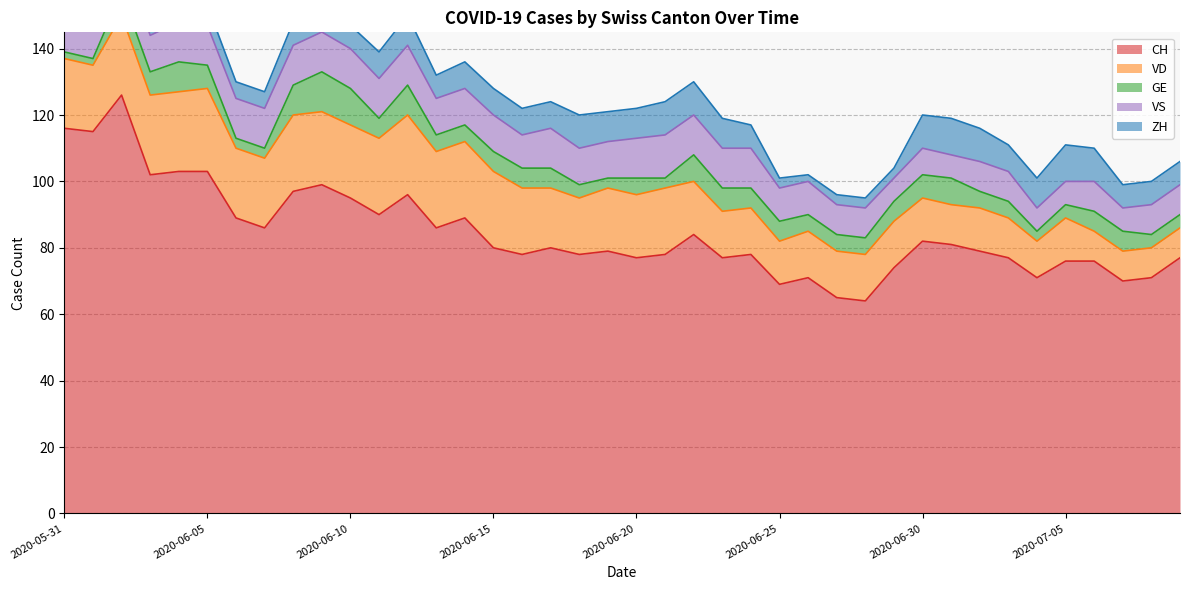

True or false: ZH and CH cross at least once.

False